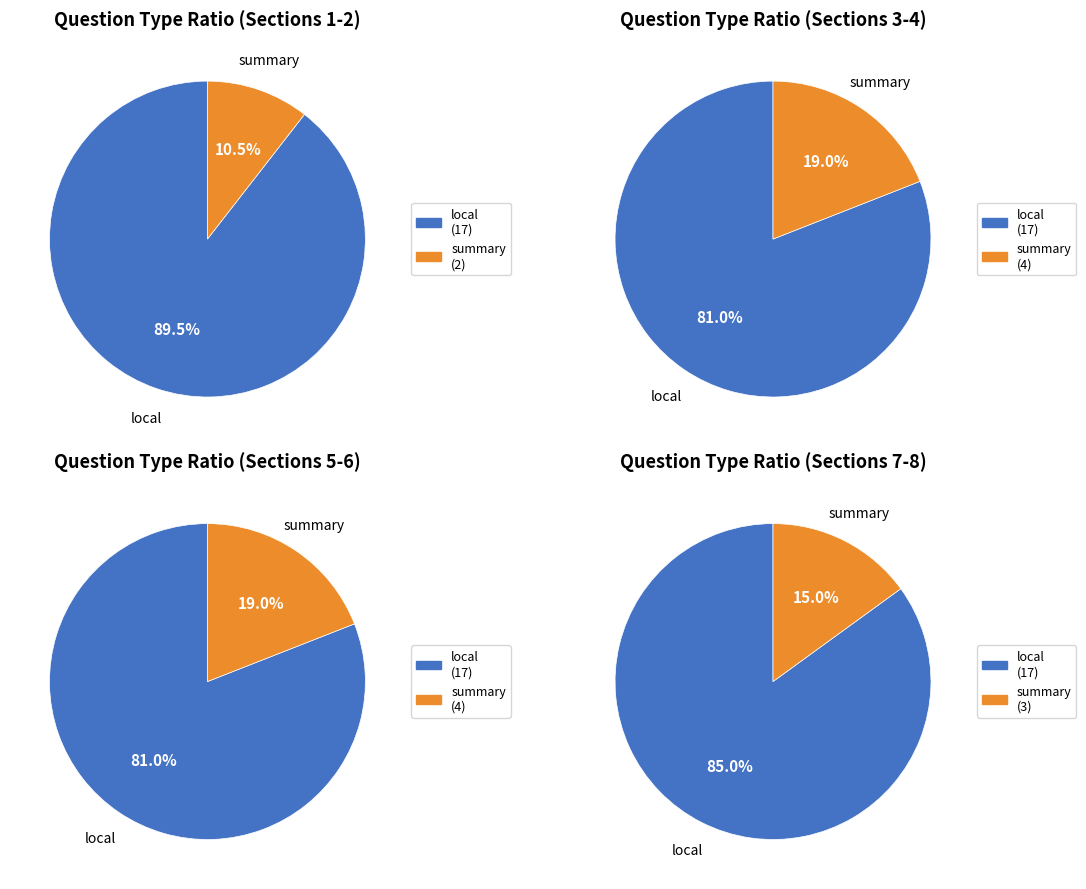

Which category accounts for the majority?

local